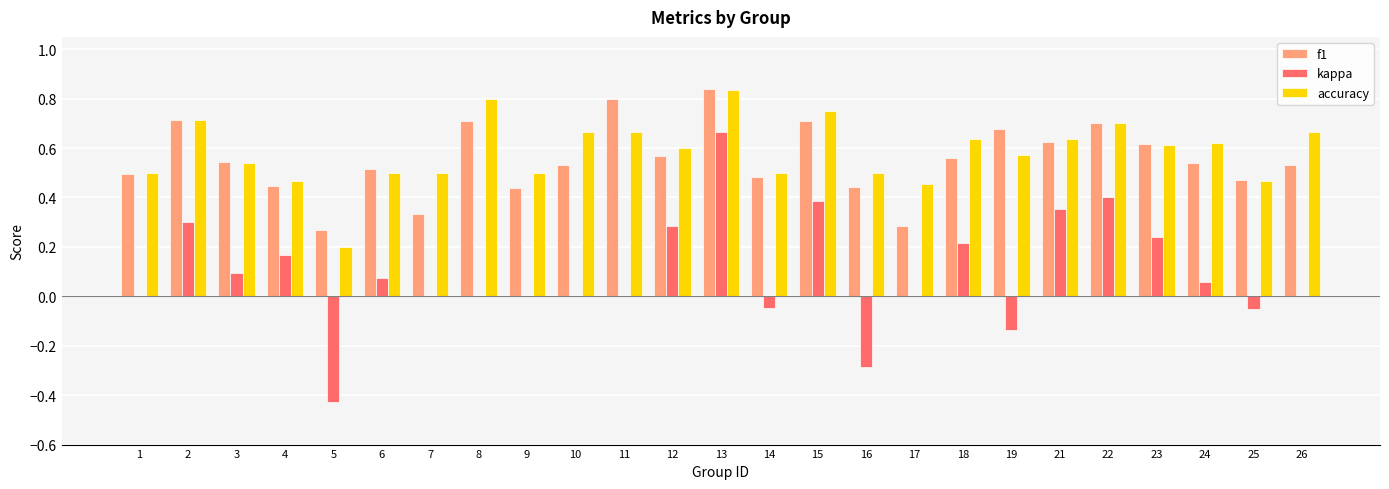

What is the total value across all series at 25?

0.9